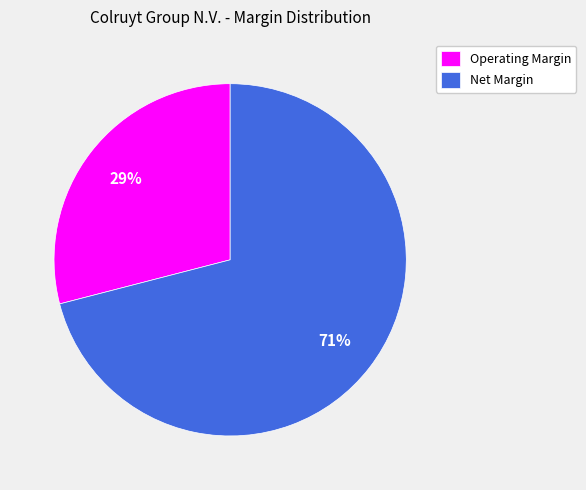

Which slice is the largest?

Net Margin